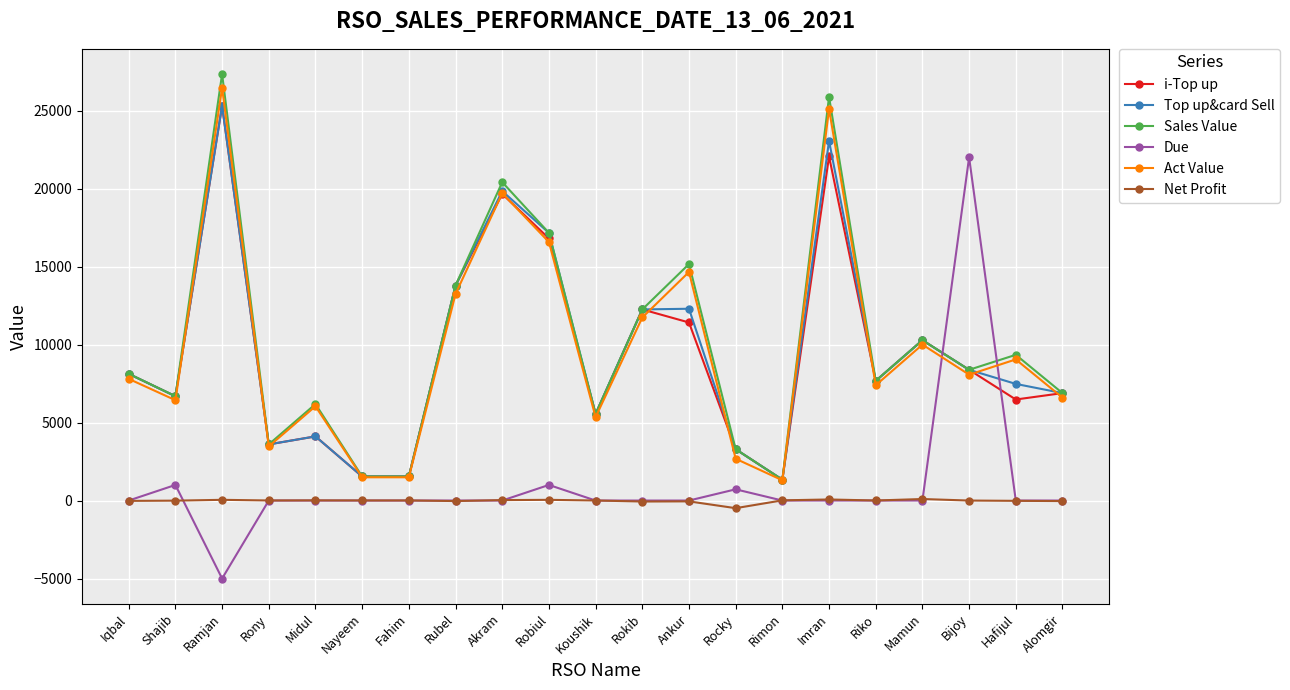

True or false: Net Profit and Sales Value cross at least once.

False